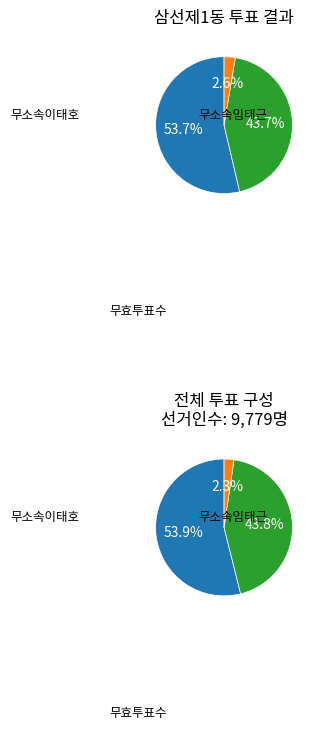

What is the largest slice in the pie chart?

무소속이태호